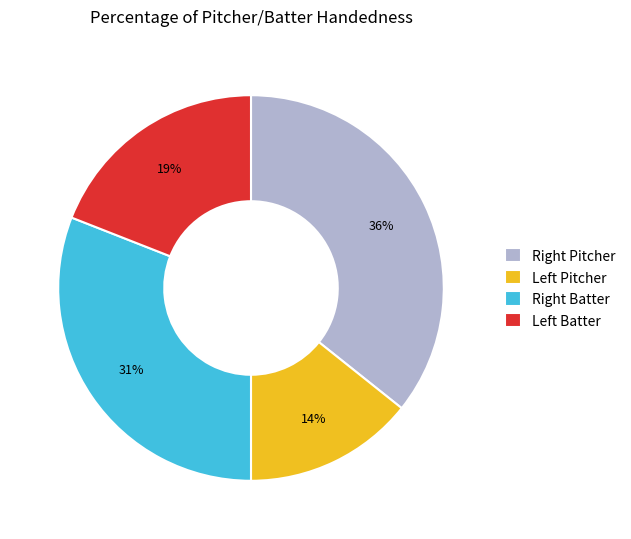

To the nearest percent, what is the average slice percentage?

25%